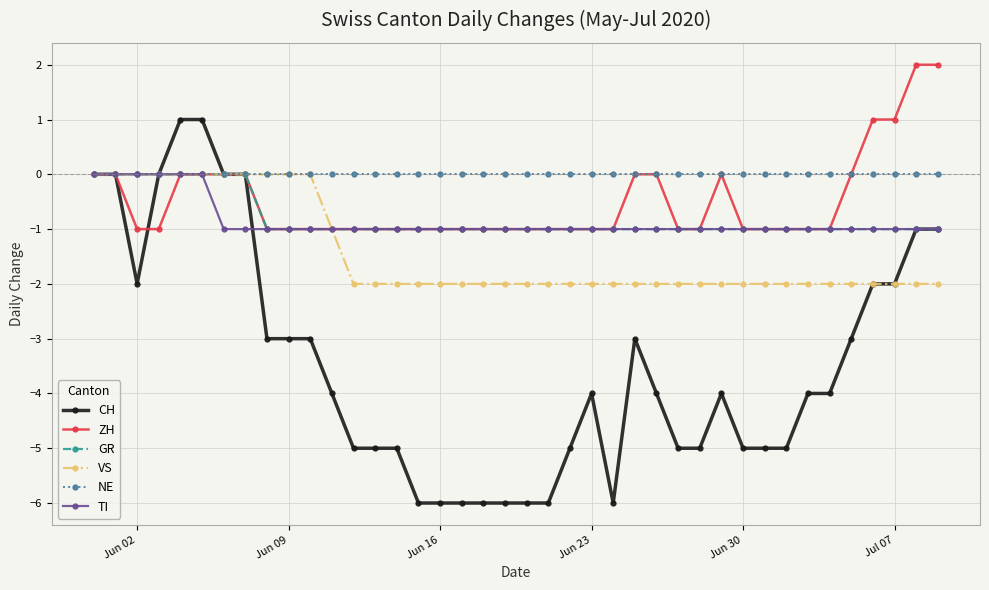

What is the value of the GR point at the 27th from the left?

-1